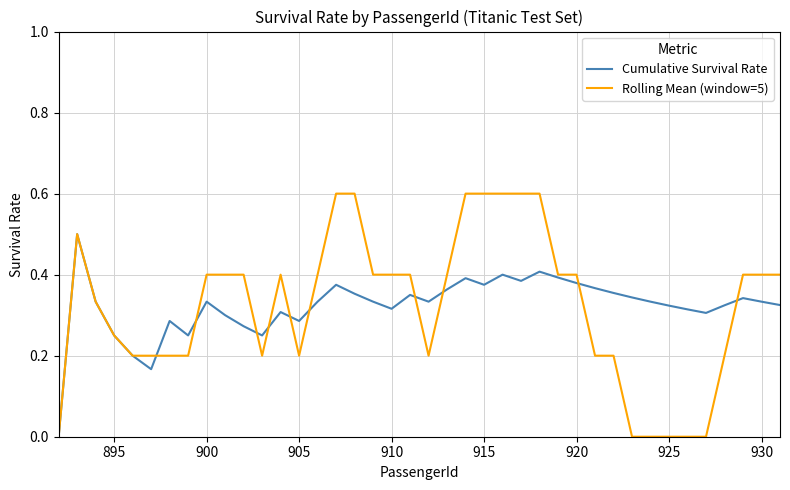

How many Cumulative Survival Rate values are between 0 and 1?

40